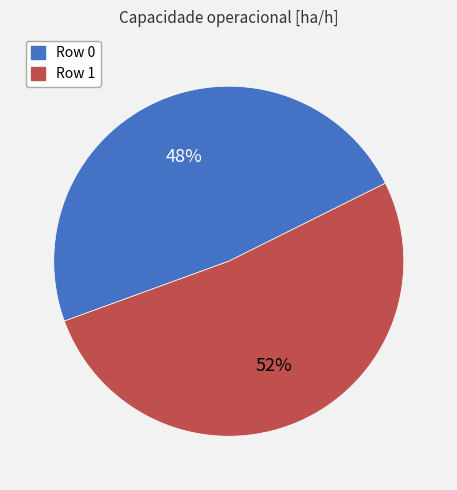

How many slices are in this pie chart?

2